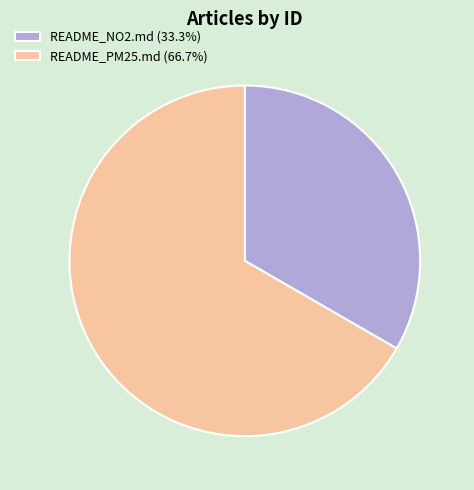

How many segments does this pie chart have?

2